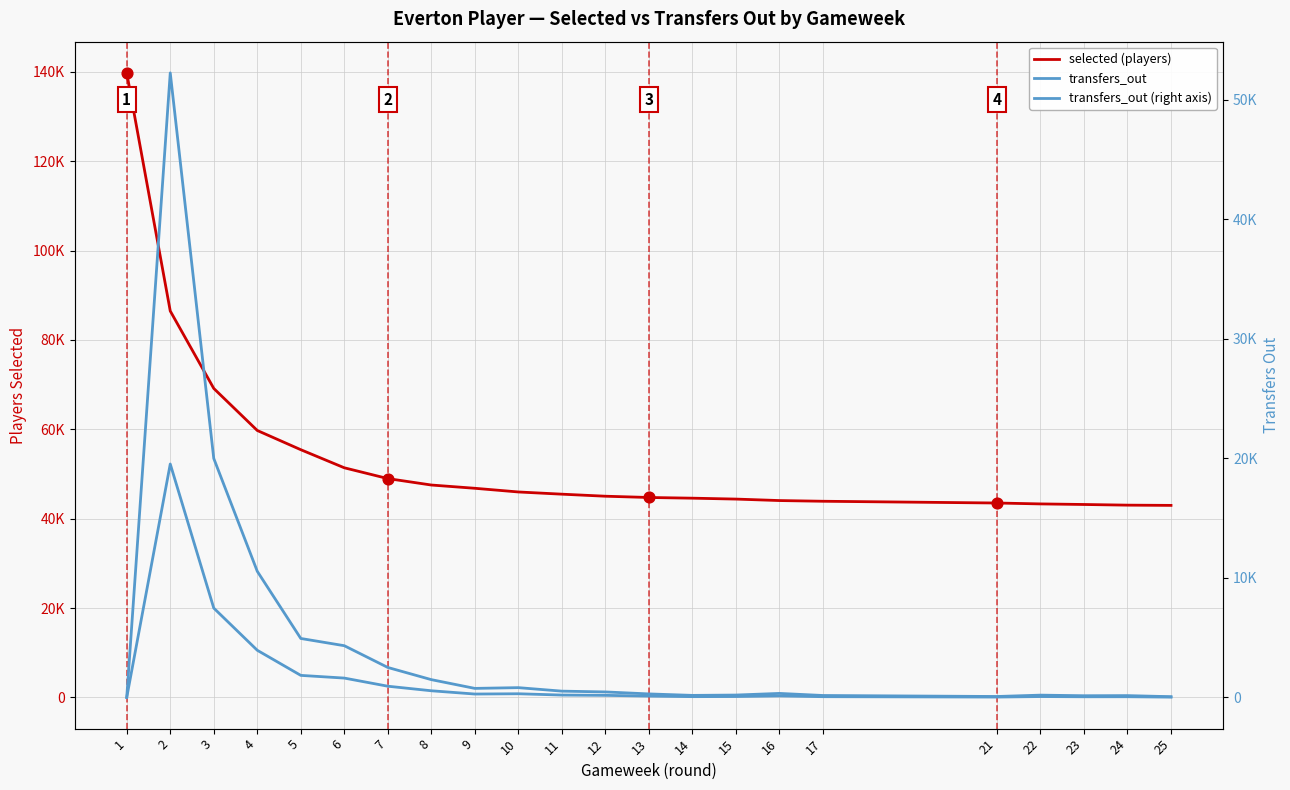

Which series reaches the maximum Y coordinate?

selected (players)